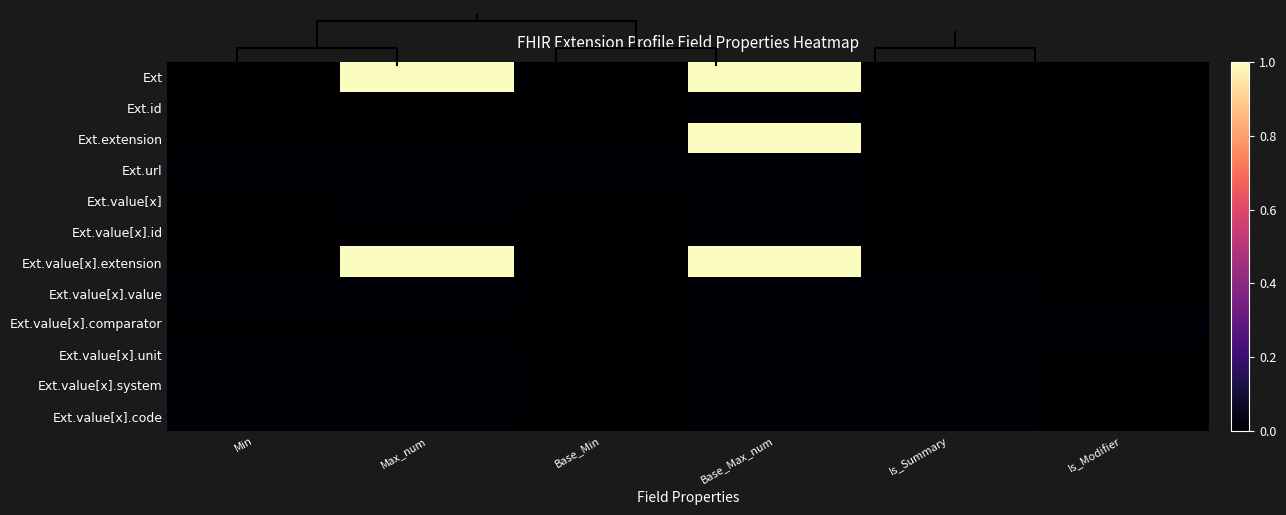

How many Ext.value[x].comparator values are between 0 and 1?

6